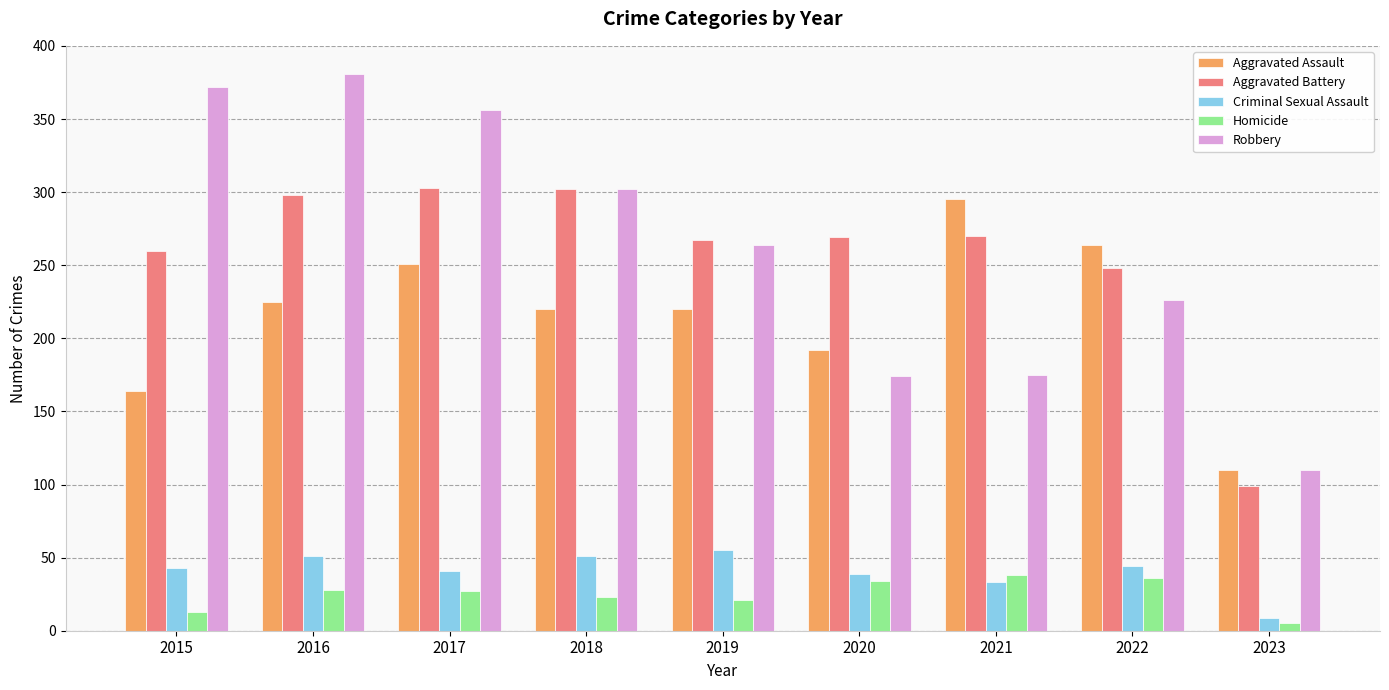

The value of Criminal Sexual Assault at 2017 is 41. True or false?

True